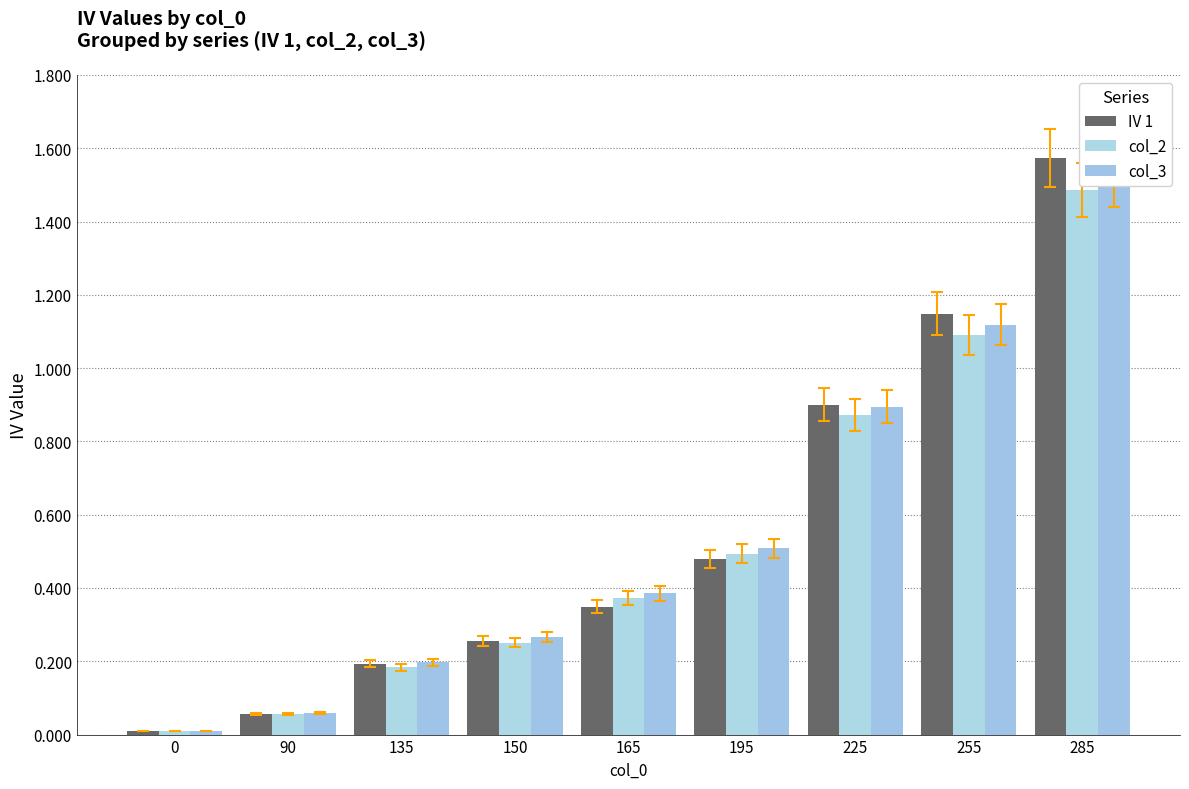

How many bars are there in total?

27